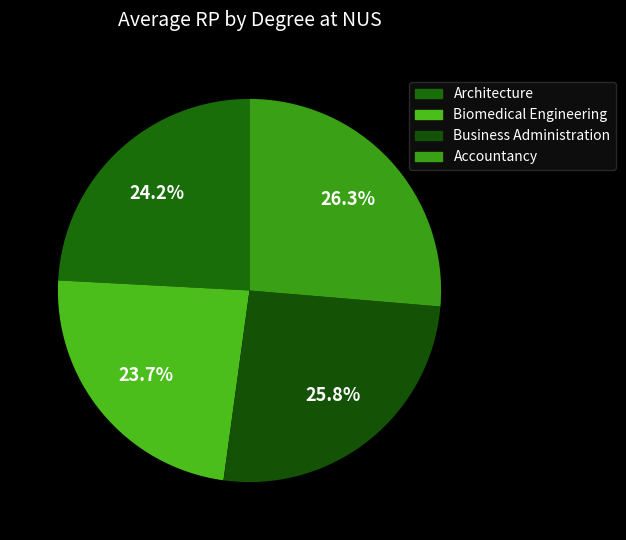

Is there a majority slice in this chart?

No